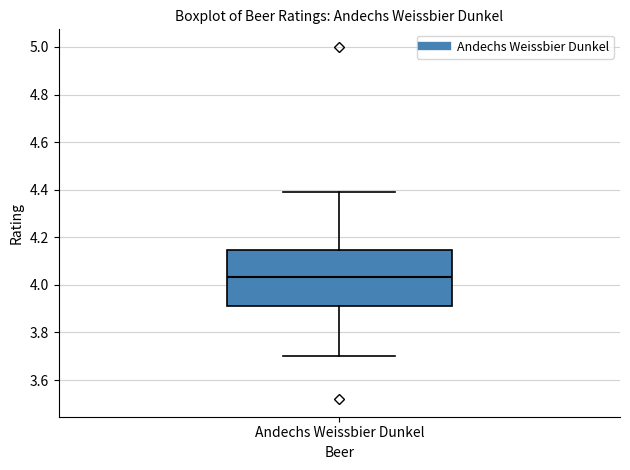

Where is the upper edge of the box for Andechs Weissbier Dunkel on the y-axis? The values are not printed on the chart, so give them approximately, as read against the axis.

4.14